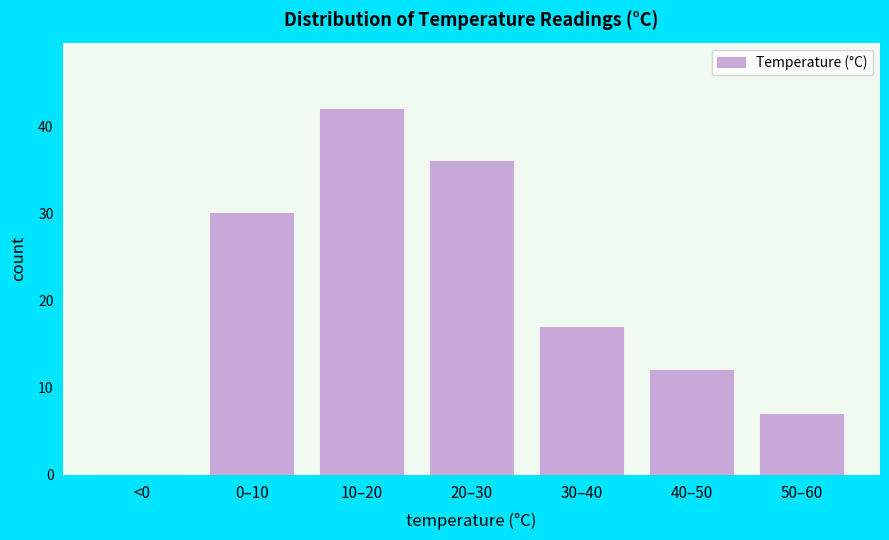

Reading left to right, what are all the values shown in this chart?

<0=0	0–10=30	10–20=42	20–30=36	30–40=17	40–50=12	50–60=7